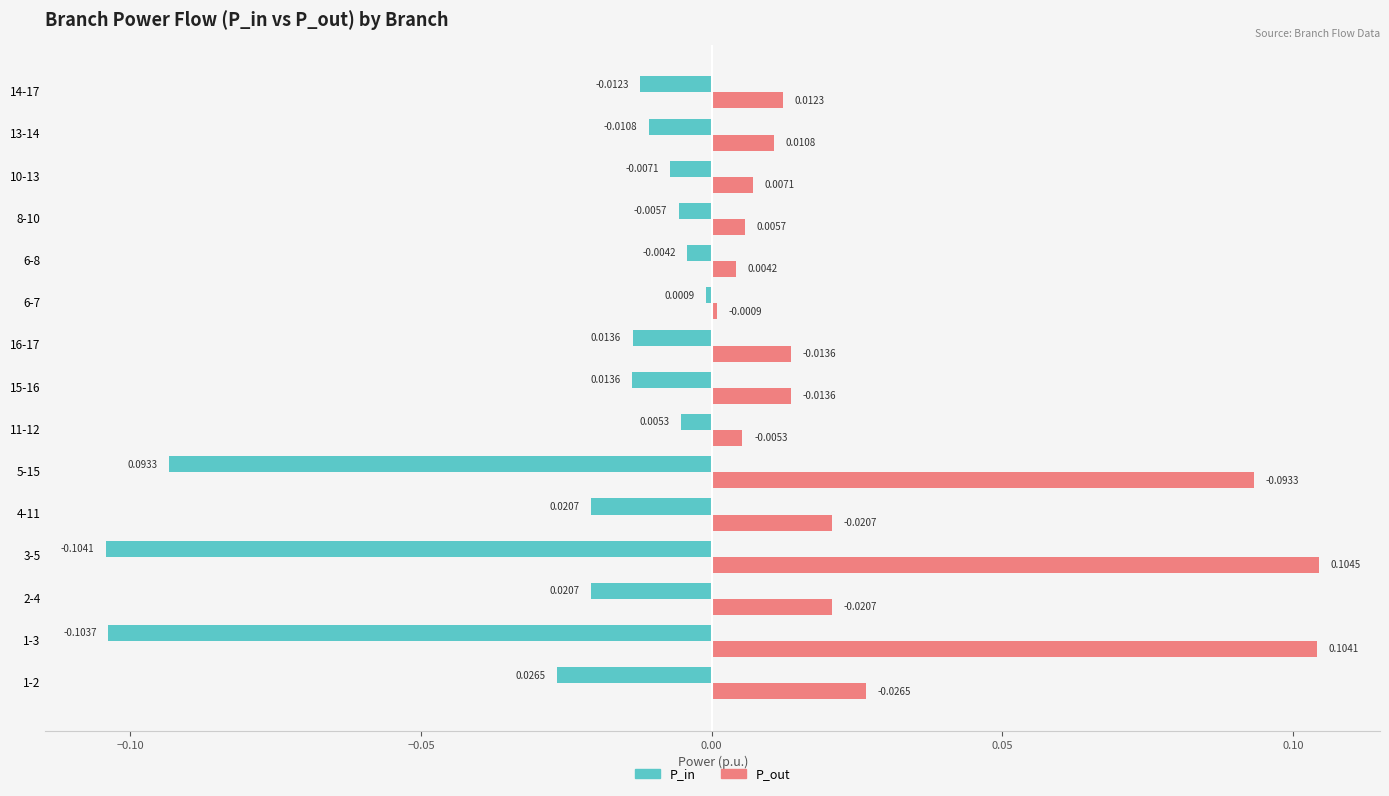

At how many categories does at least one series exceed 0?

15